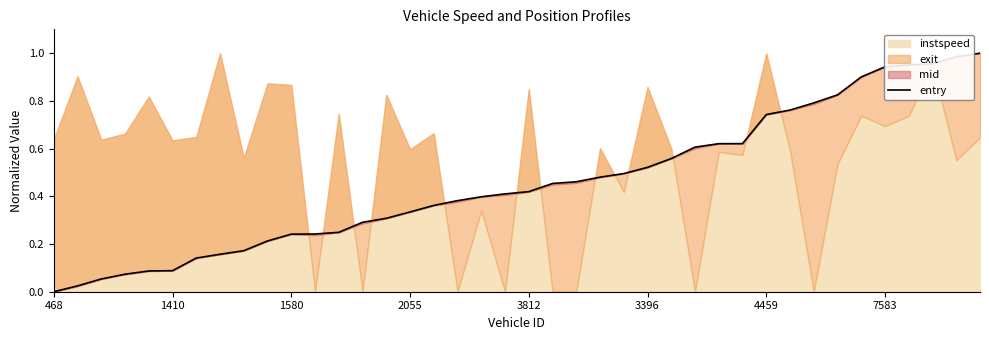

Is it true that the value at 24 is 0.2?

False